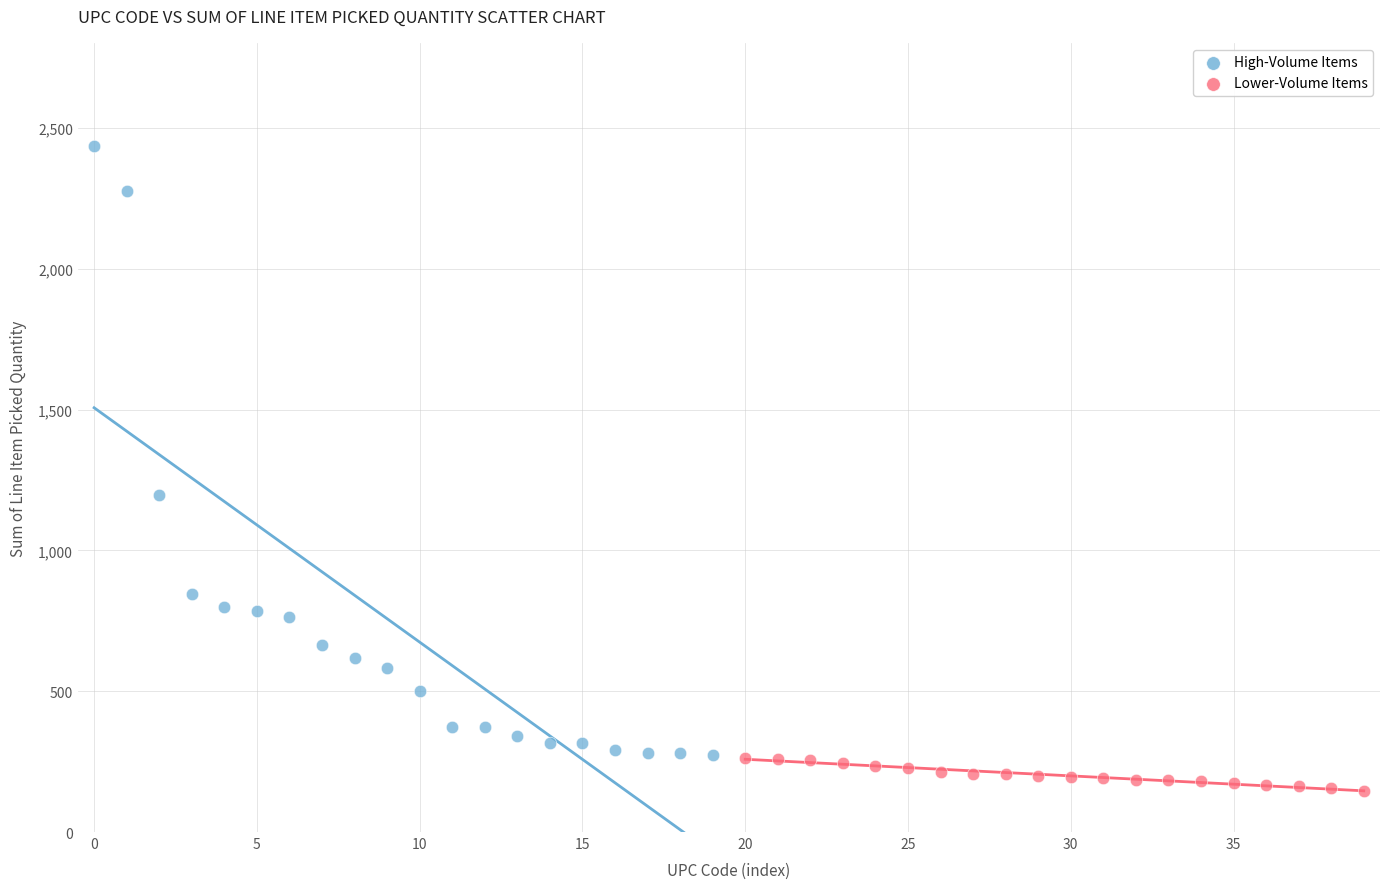

Which series contains the lowest Y value?

Lower-Volume Items